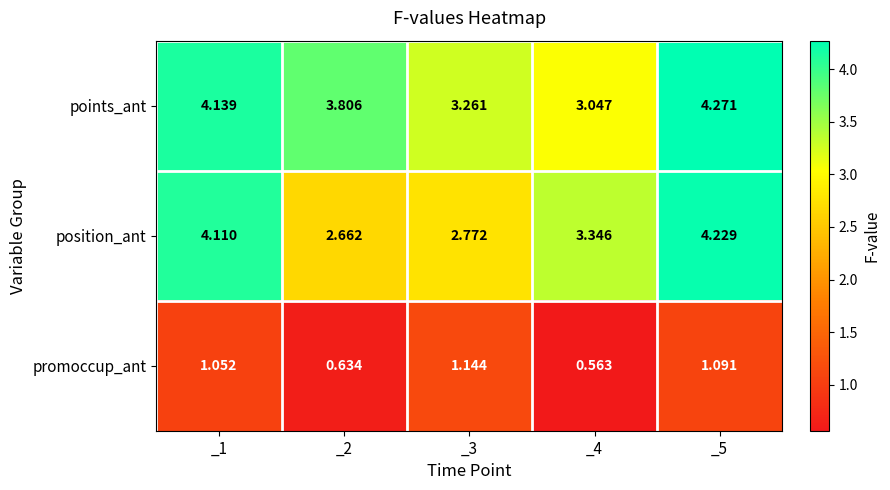

Which category has the lowest value across all series?

_4